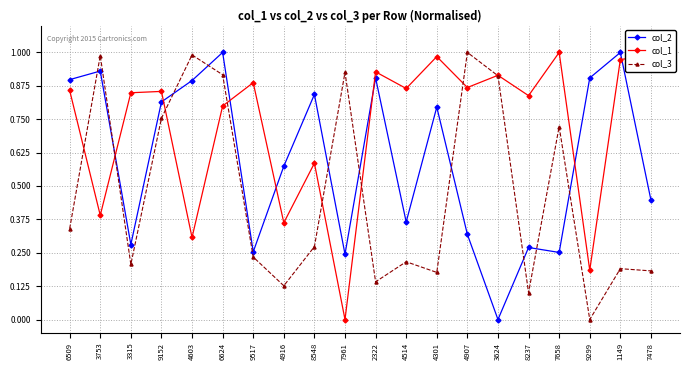

How many lines are shown in the chart?

3